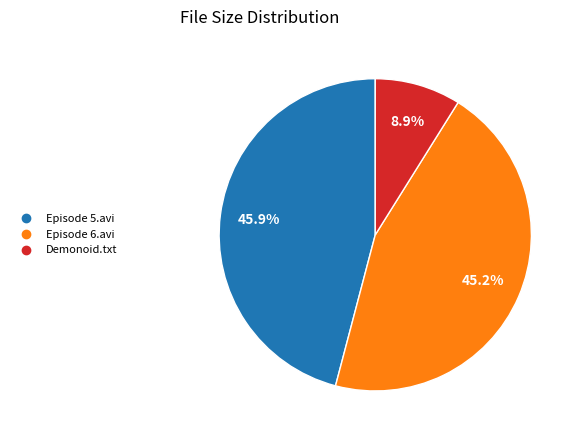

Does any single category account for the majority?

No